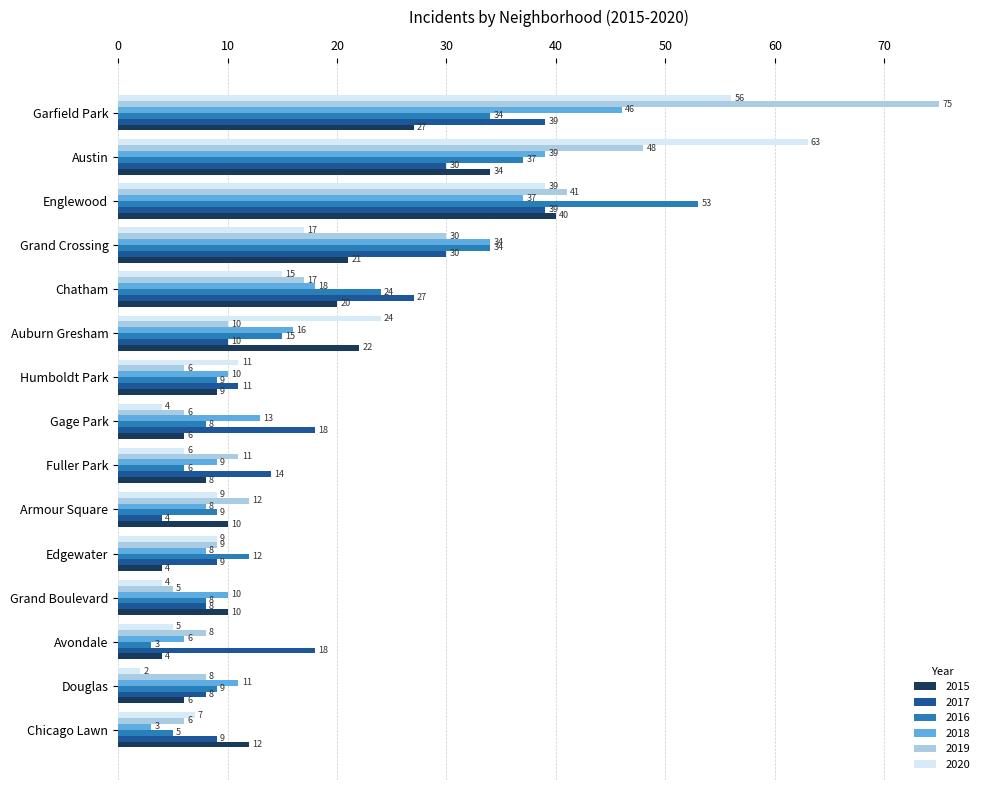

What is the difference between the 2017 values at Austin and Armour Square?

26